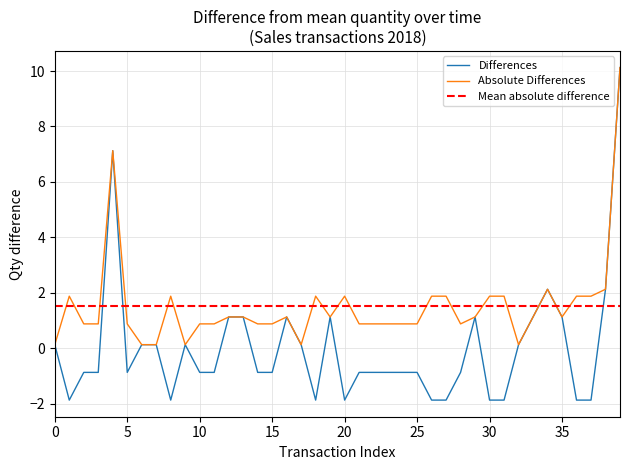

True or false: Absolute Differences has a value of 1.9 at 30.

True